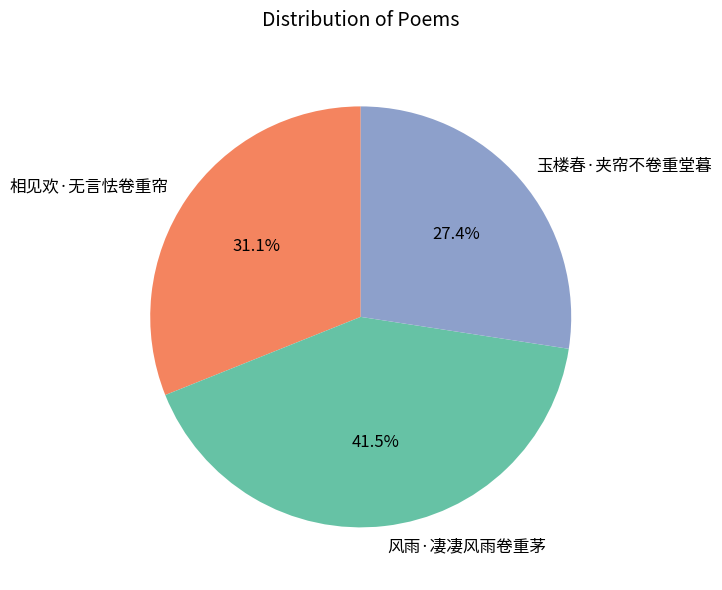

What portion of the pie excludes 玉楼春·夹帘不卷重堂暮?

72.6%